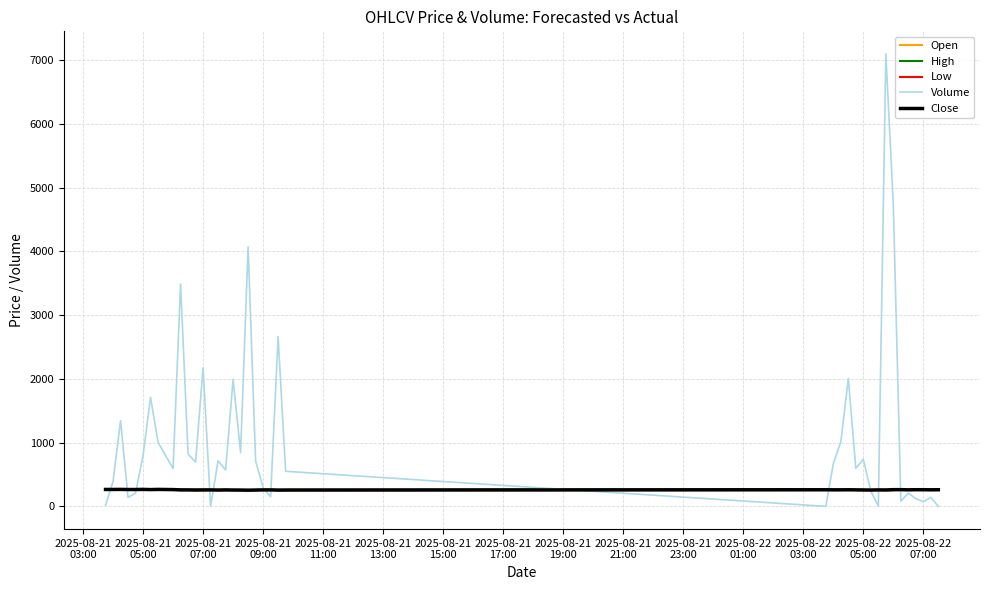

What is the average value of the Close series?

261.6